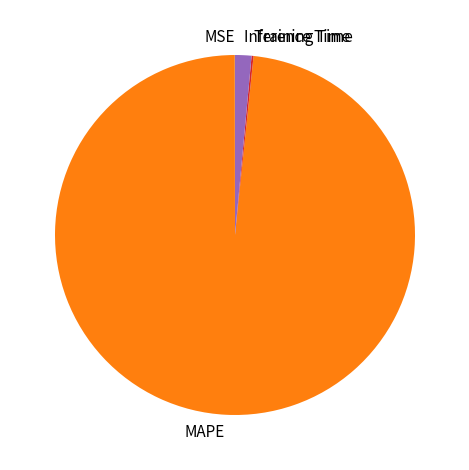

Is it true that MAPE is 85% of the pie?

False